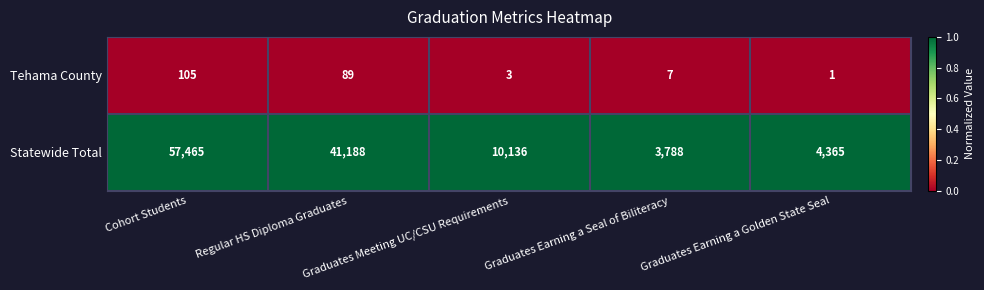

Rank the series by their maximum value, from highest to lowest.

Statewide Total, Tehama County